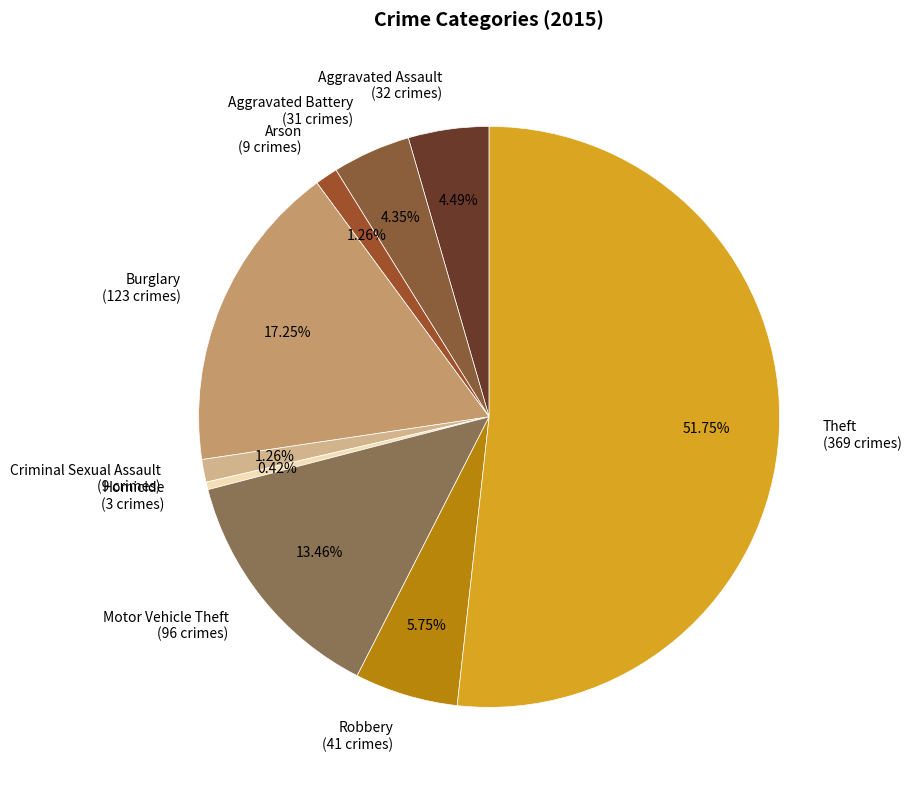

How many segments does this pie chart have?

9